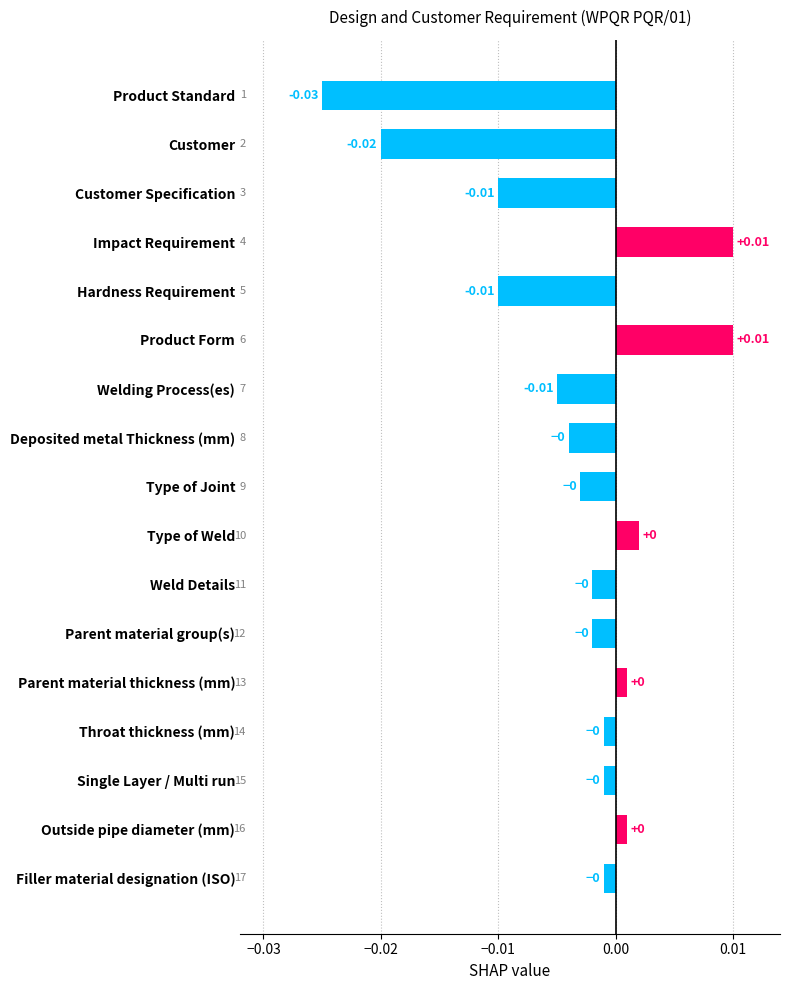

What is the label of the 8th bar from the bottom?

Type of Weld